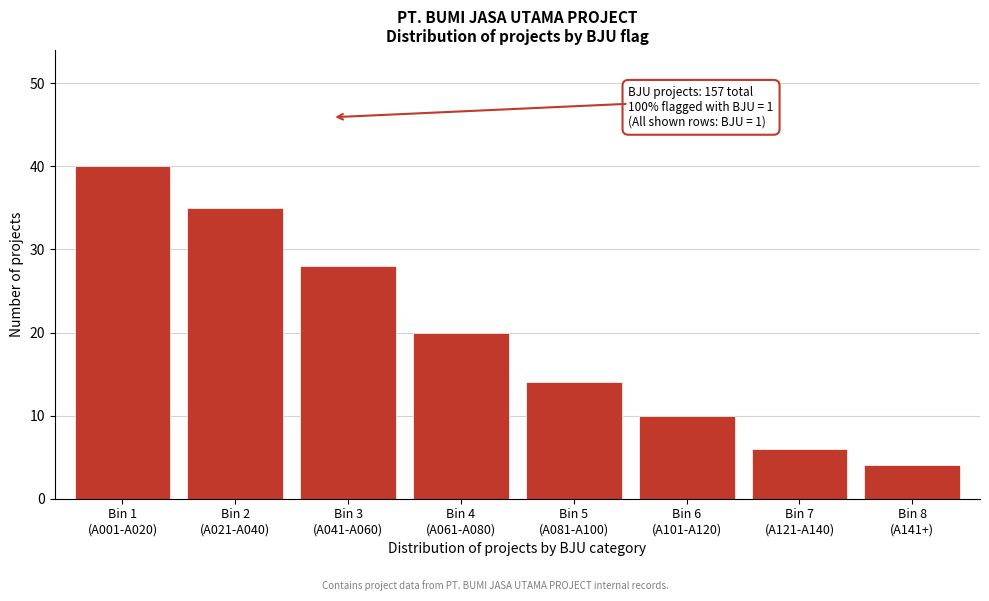

Reading left to right, transcribe all the data shown in this chart.

40	35	28	20	14	10	6	4